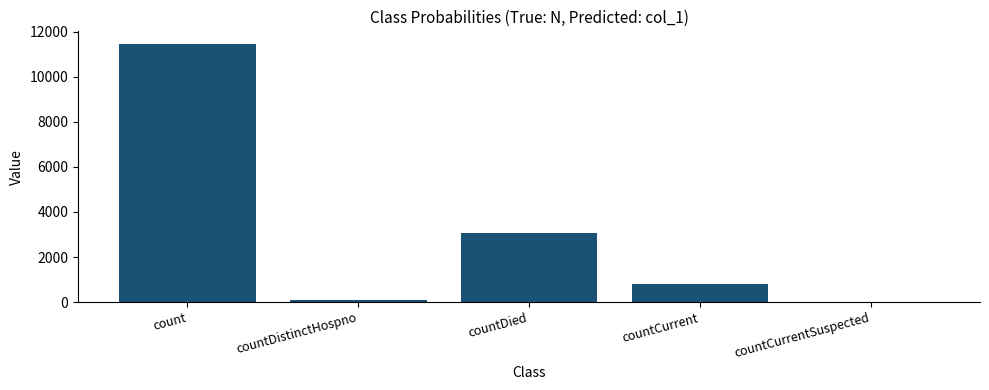

The chart shows a value of 5162 at countCurrentSuspected. True or false?

False